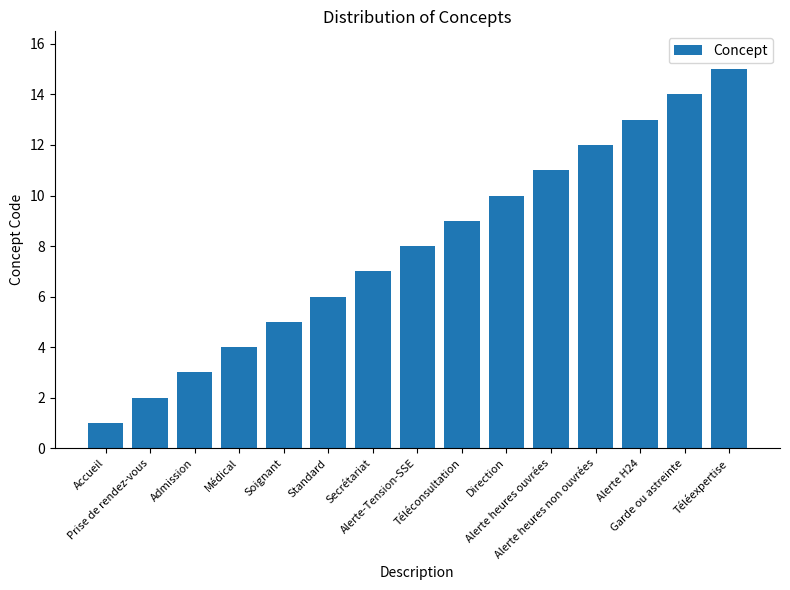

Rank the categories by value from lowest to highest.

Accueil, Prise de rendez-vous, Admission, Médical, Soignant, Standard, Secrétariat, Alerte-Tension-SSE, Téléconsultation, Direction, Alerte heures ouvrées, Alerte heures non ouvrées, Alerte H24, Garde ou astreinte, Téléexpertise